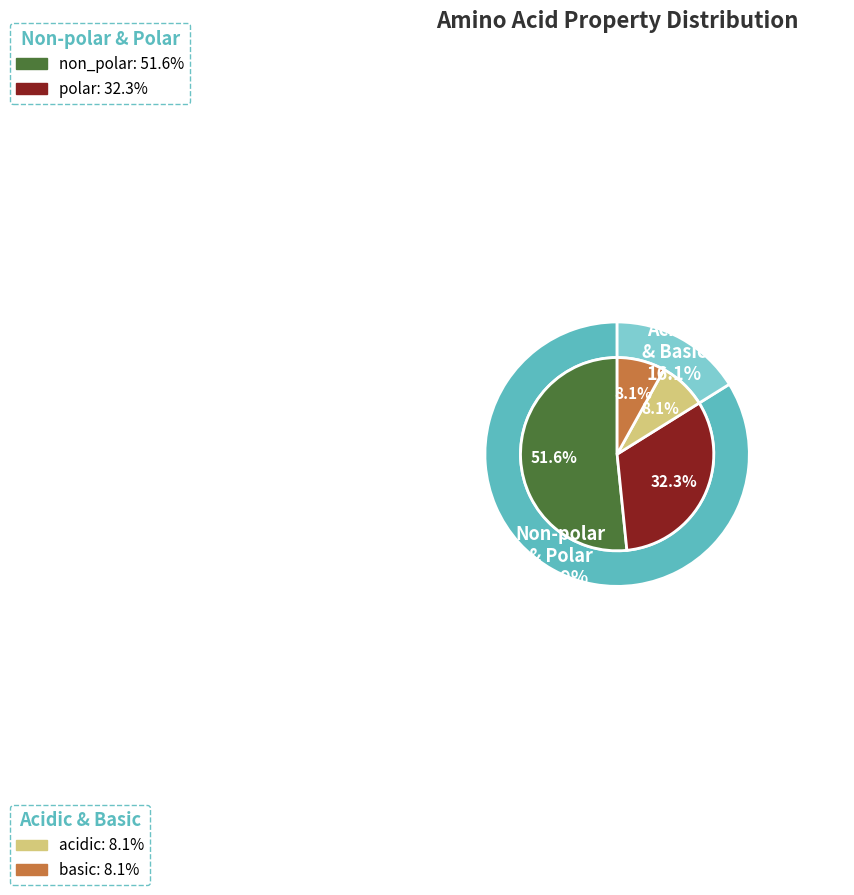

Which category has the smallest portion of the pie?

acidic